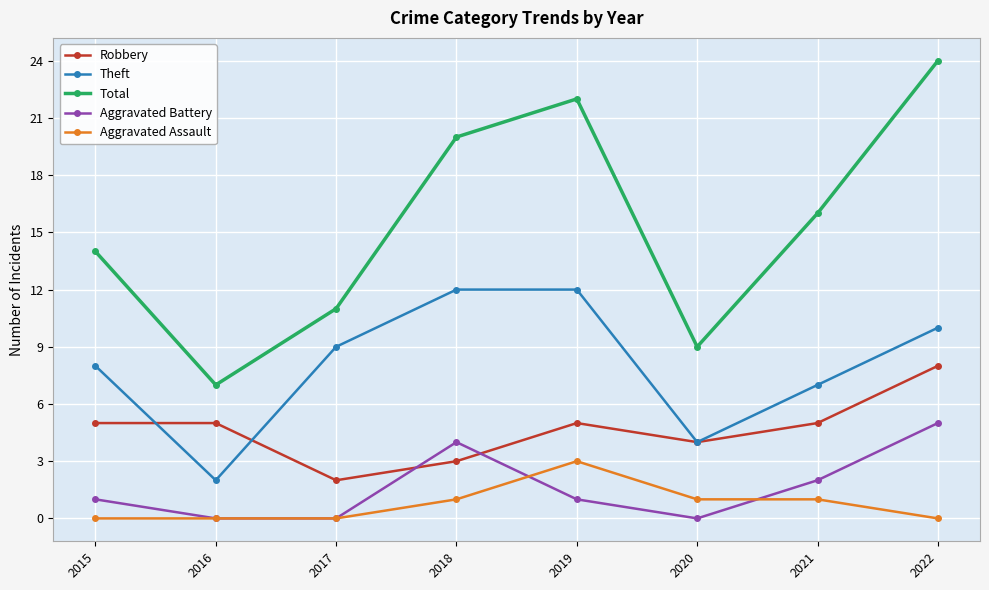

What is the approximate value of Robbery at 2020?

4